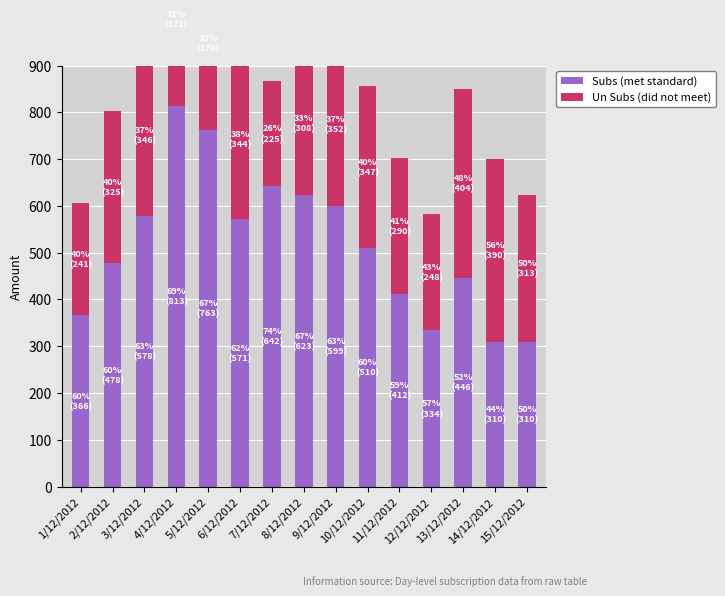

Rank the series by their average value, from highest to lowest.

Subs (met standard), Un Subs (did not meet)